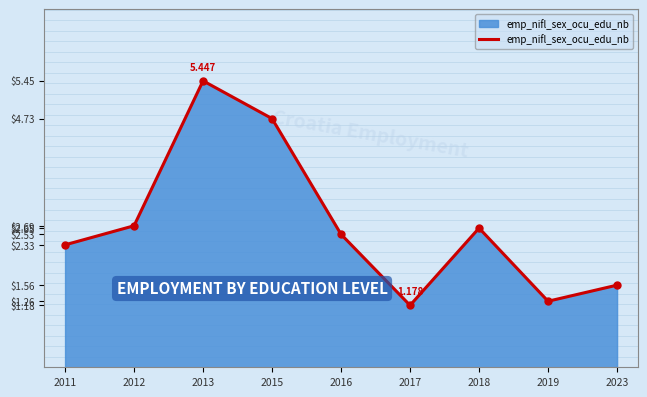

Reading left to right, transcribe all the data shown in this chart.

2.3	2.7	5.4	4.7	2.5	1.2	2.6	1.3	1.6